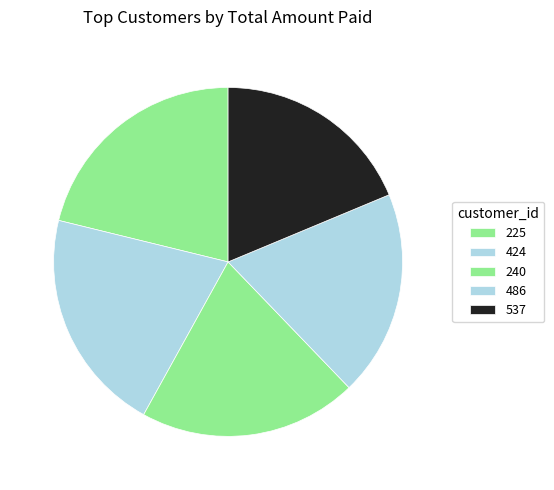

Which has a higher value, 486 or 240?

240